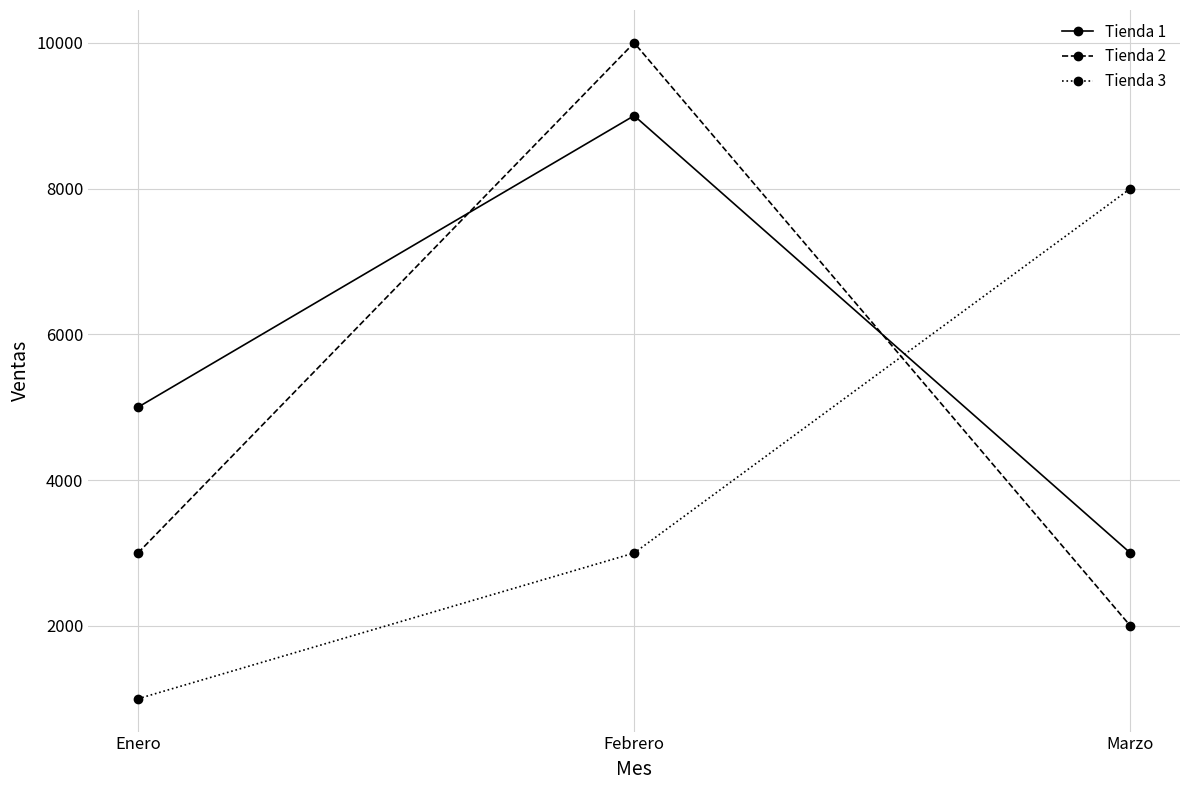

Read the Tienda 1 value at Enero, to the nearest 10.

5000